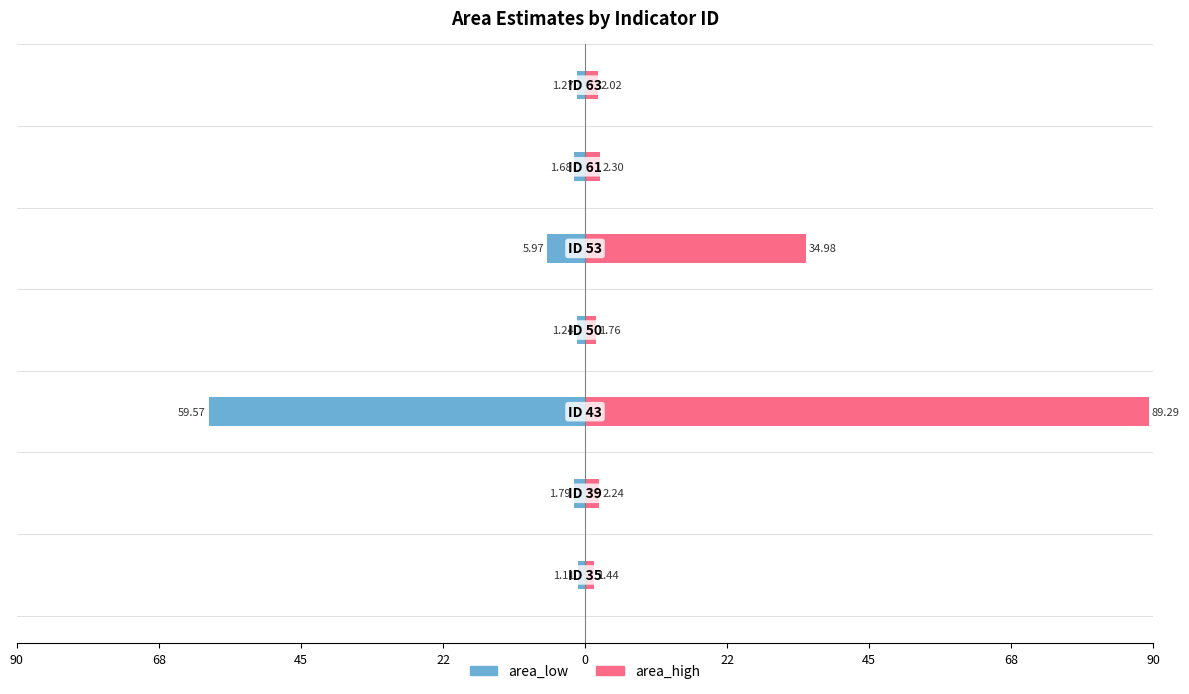

The area_high series shows 51.2 at 45. True or false?

False